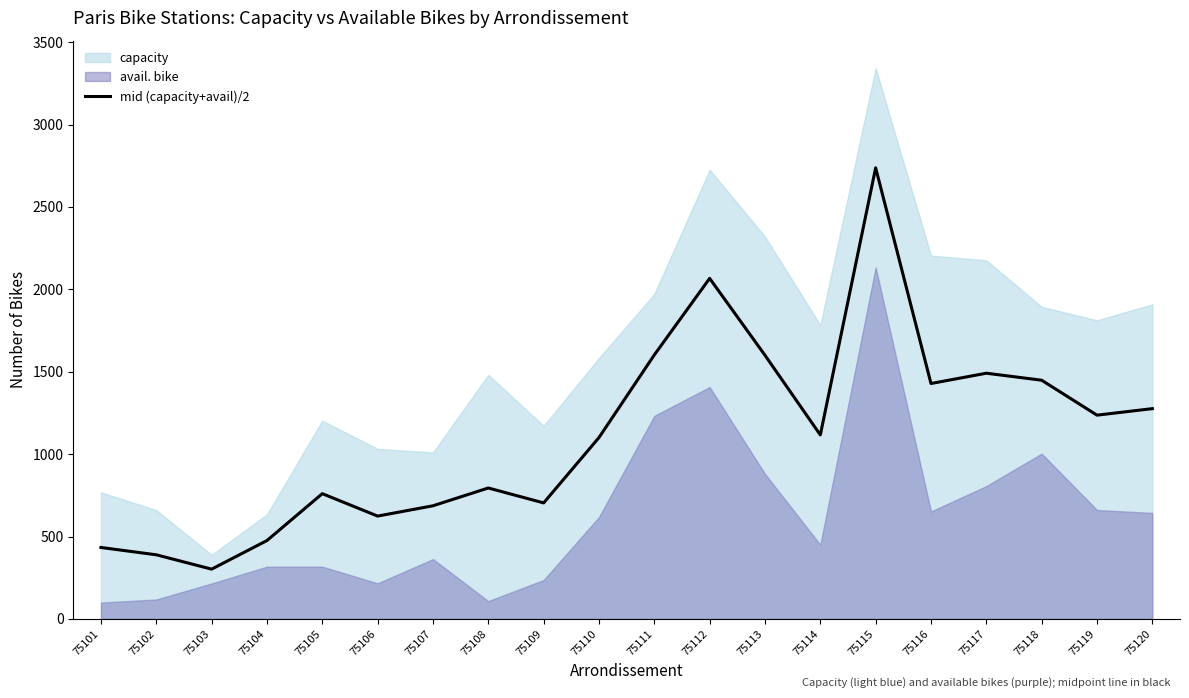

The value at 75118 is 2151.0. True or false?

False